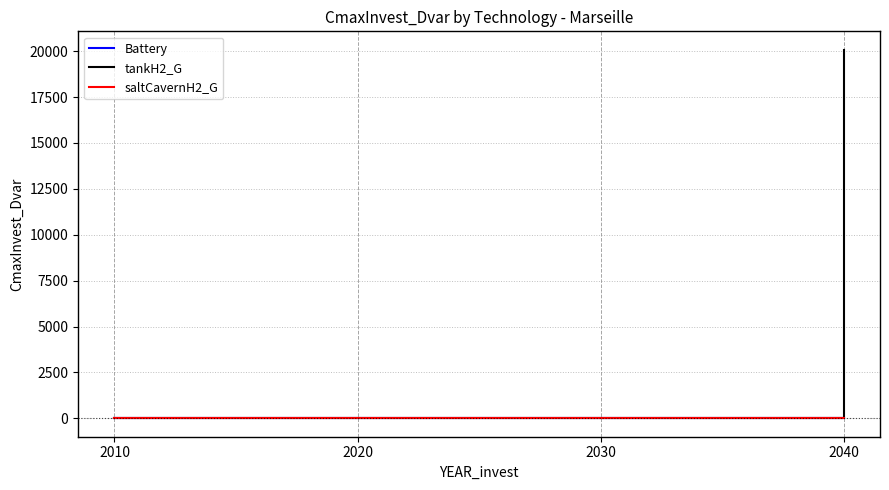

Does the chart display data point markers on the line(s)?

No